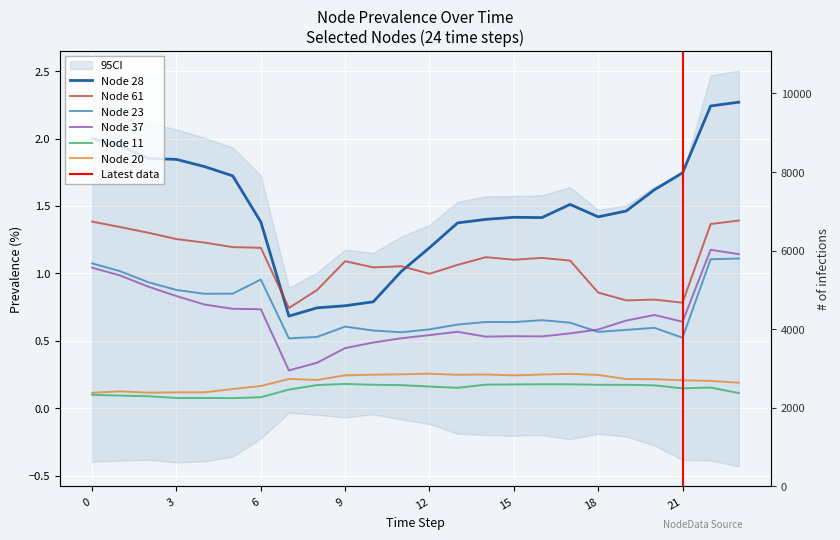

What is the sum of the Node 20 values at 8 and 23?

0.4